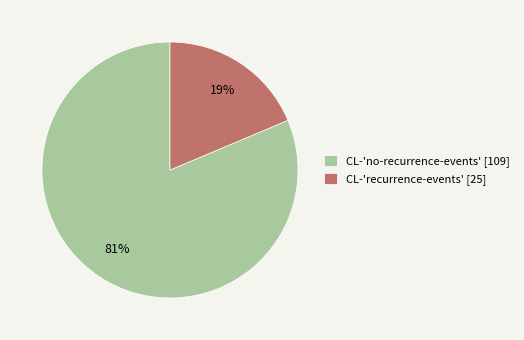

Do CL-'no-recurrence-events' and CL-'recurrence-events' together represent more than half of the pie?

Yes